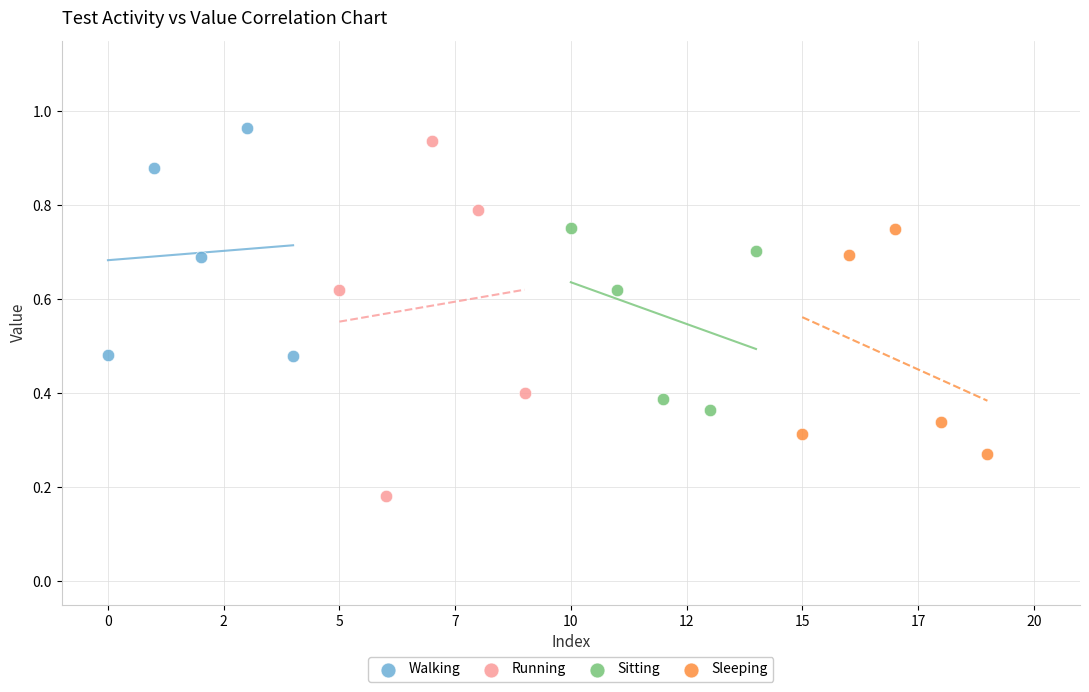

What are all the series names shown in the legend?

Walking, Running, Sitting, Sleeping